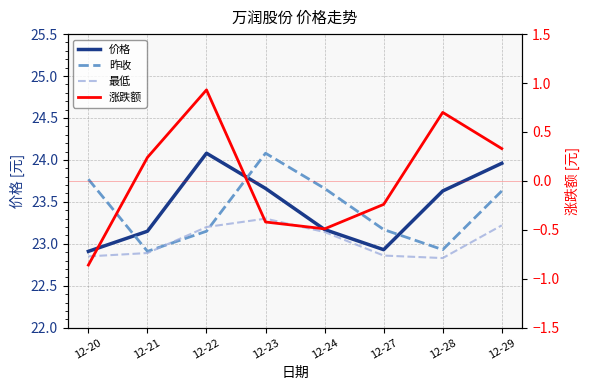

Reading left to right, transcribe all the data shown in this chart.

价格: 12-20=22.9	12-21=23.1	12-22=24.1	12-23=23.7	12-24=23.2	12-27=22.9	12-28=23.6	12-29=24.0
昨收: 12-20=23.8	12-21=22.9	12-22=23.1	12-23=24.1	12-24=23.7	12-27=23.2	12-28=22.9	12-29=23.6
最低: 12-20=22.9	12-21=22.9	12-22=23.2	12-23=23.3	12-24=23.1	12-27=22.9	12-28=22.8	12-29=23.2
涨跌额: 12-20=-0.9	12-21=0.2	12-22=0.9	12-23=-0.4	12-24=-0.5	12-27=-0.2	12-28=0.7	12-29=0.3